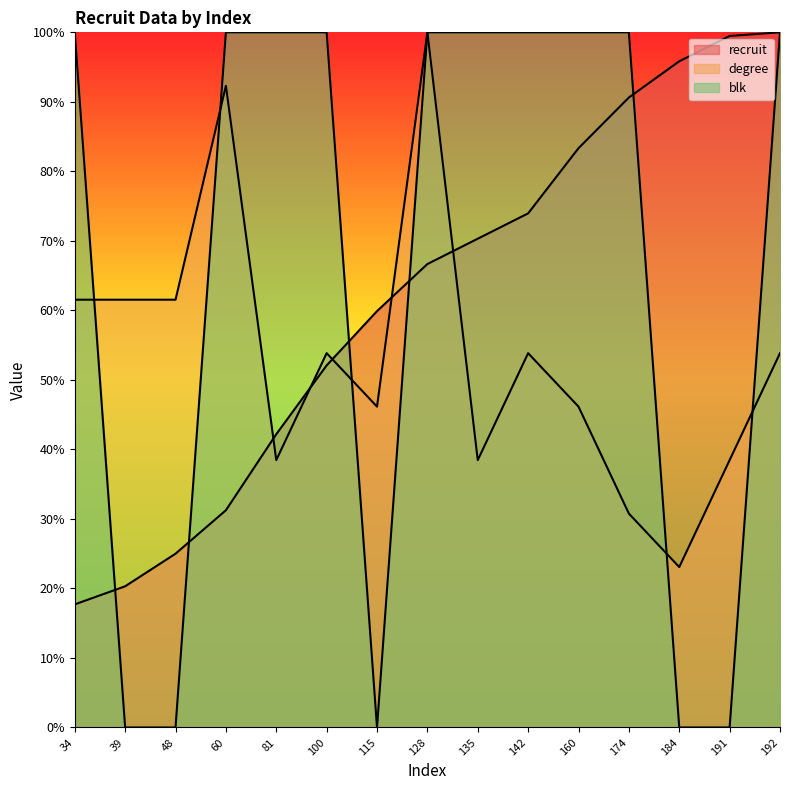

What is the total value across all series at 160?

229.5